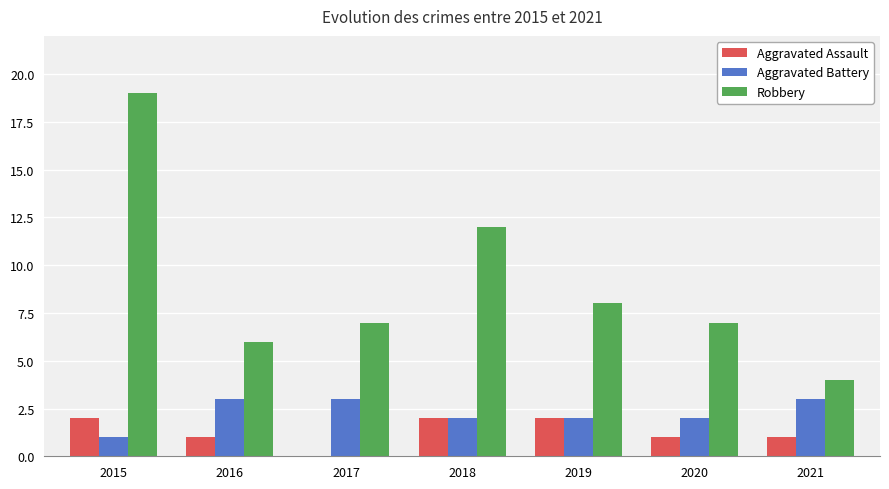

At which category is the sum across all series the highest?

2015